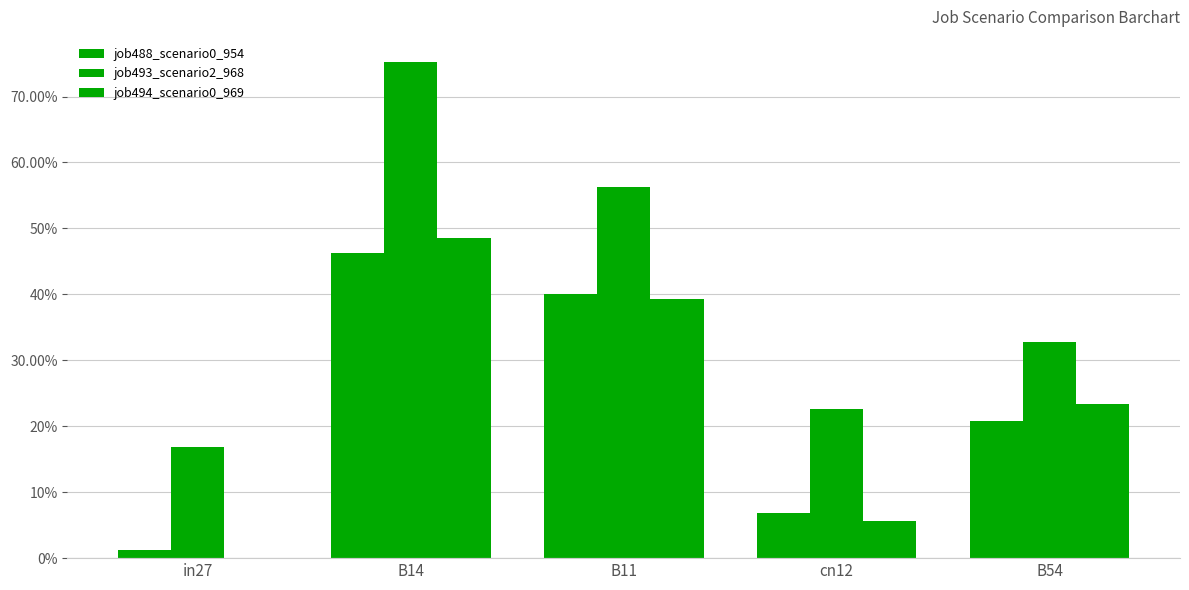

Does the chart contain stacked bars?

No